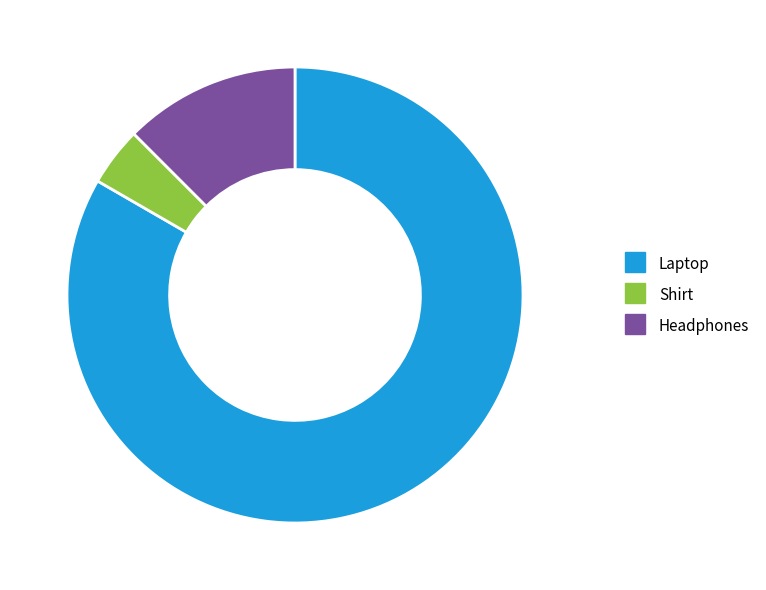

Count the number of slices in the pie.

3